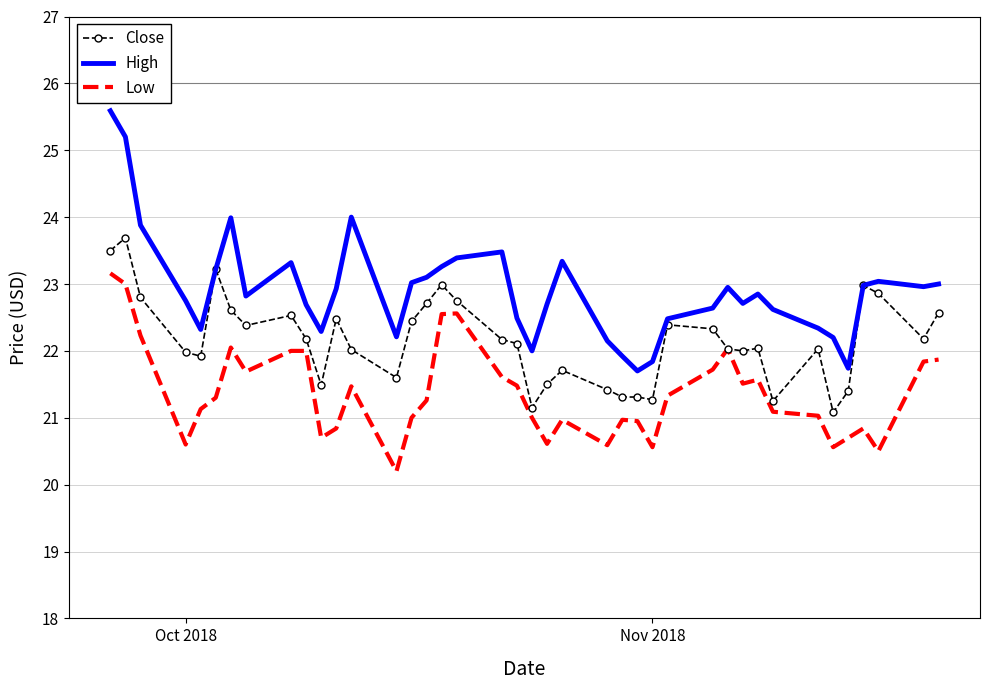

What is the difference between the maximum and minimum values in the Low series?

3.0